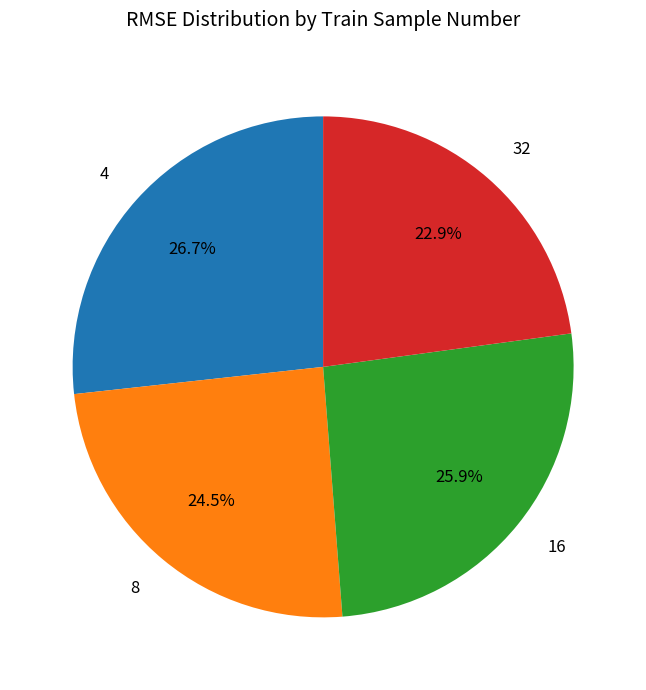

What is the largest slice in the pie chart?

4